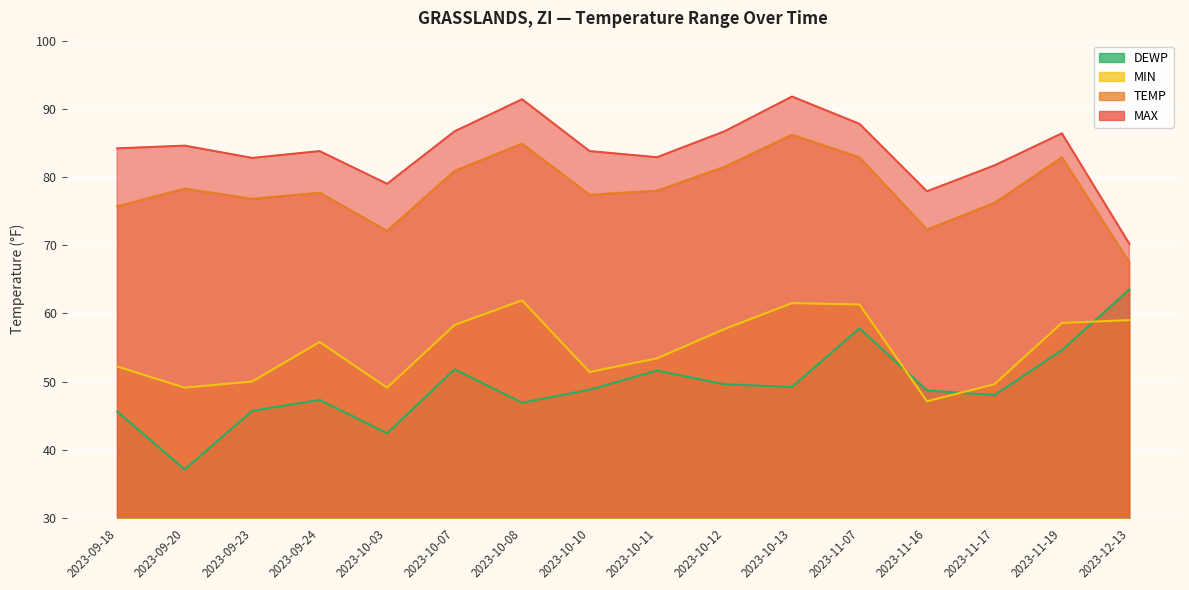

What is the total value across all series at 2023-10-03?

242.6